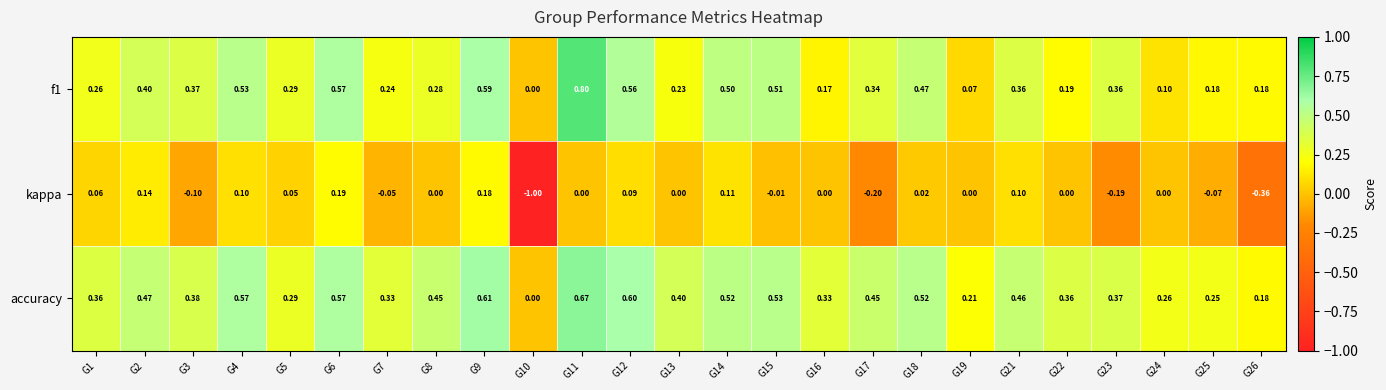

Count the number of categories in the chart.

25